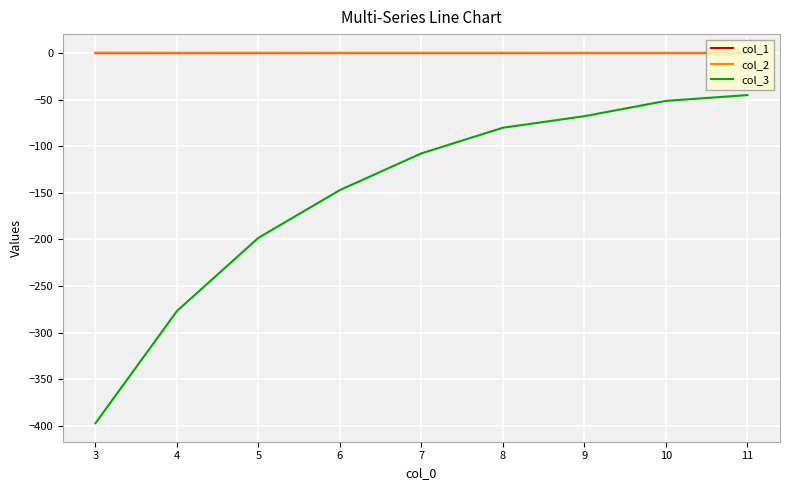

Which series has the largest range (max minus min)?

col_3